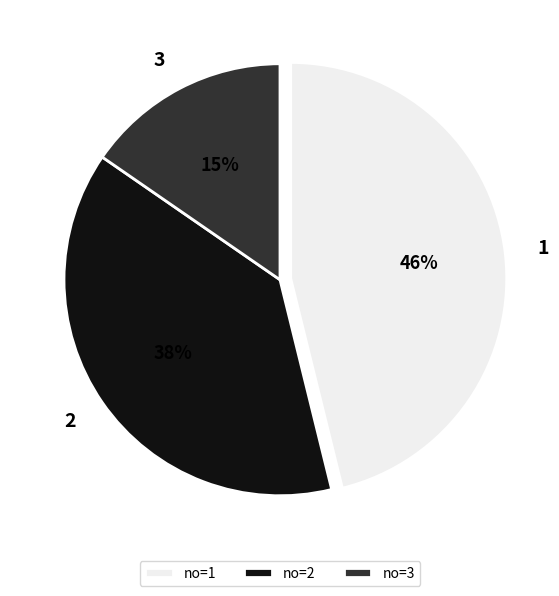

Combined, do no=1 and no=2 account for over 50%?

Yes